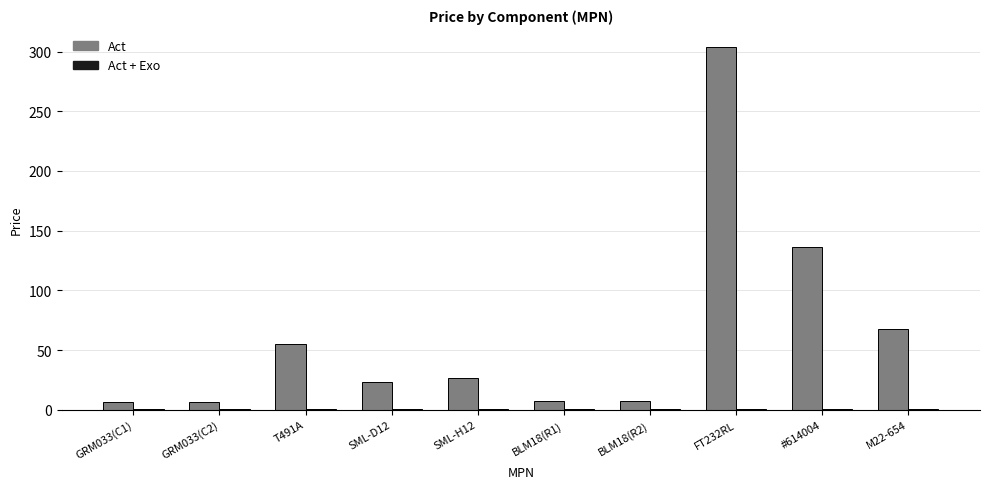

Which category has the highest value across all series?

FT232RL